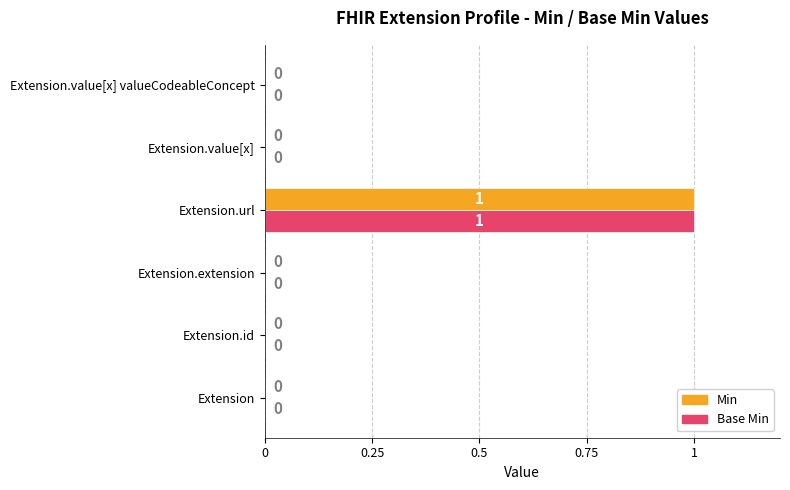

Is it true that Base Min equals 1 at Extension.id?

False